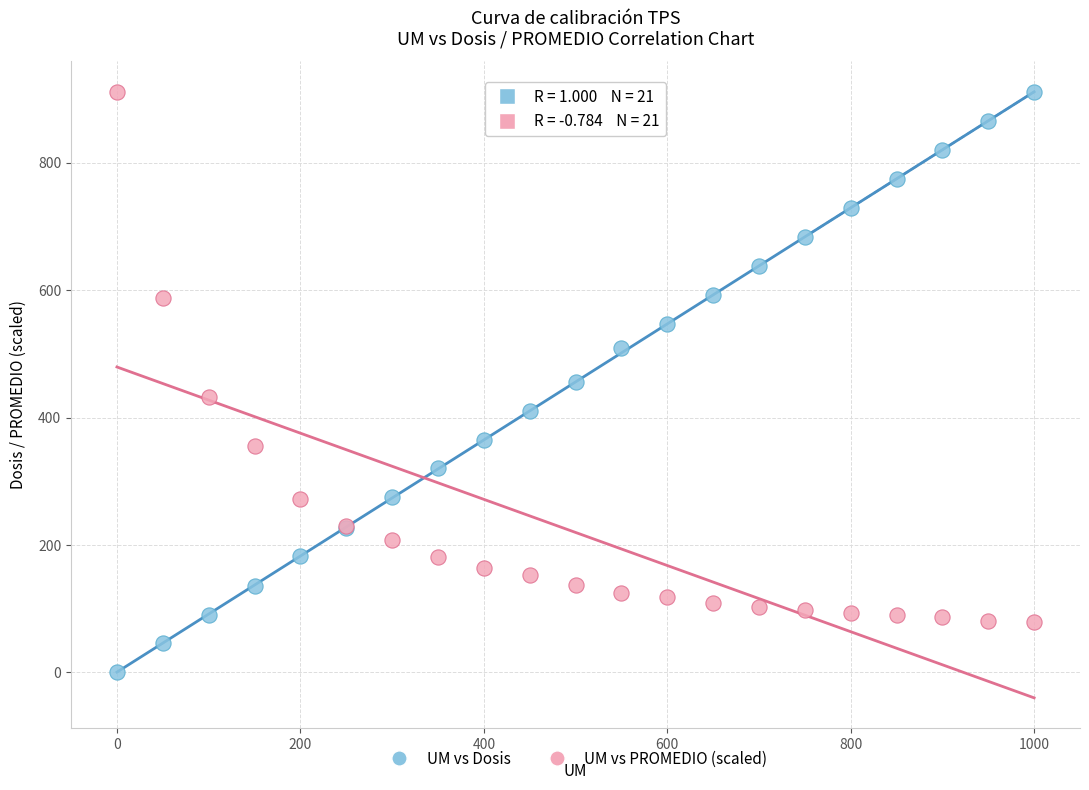

What are all the series names shown in the legend?

UM vs Dosis, UM vs PROMEDIO (scaled)